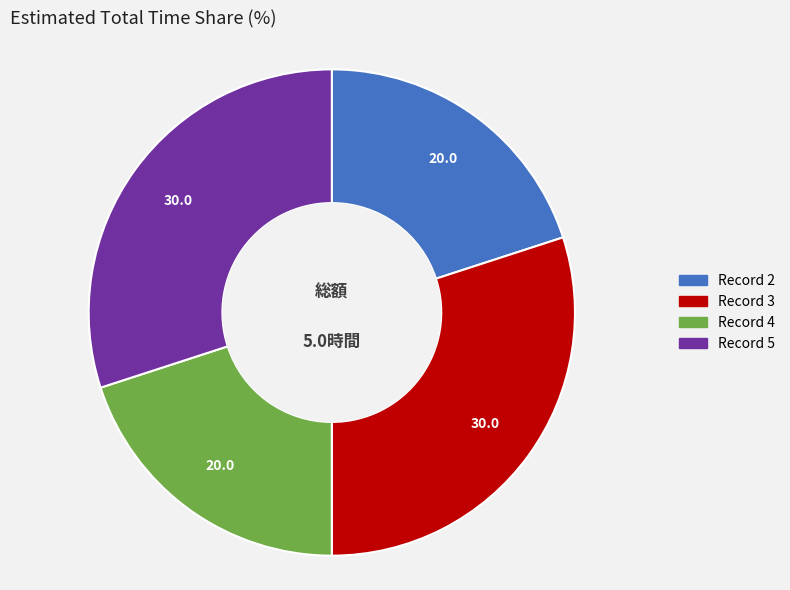

Is there any slice that represents more than half of the pie?

No